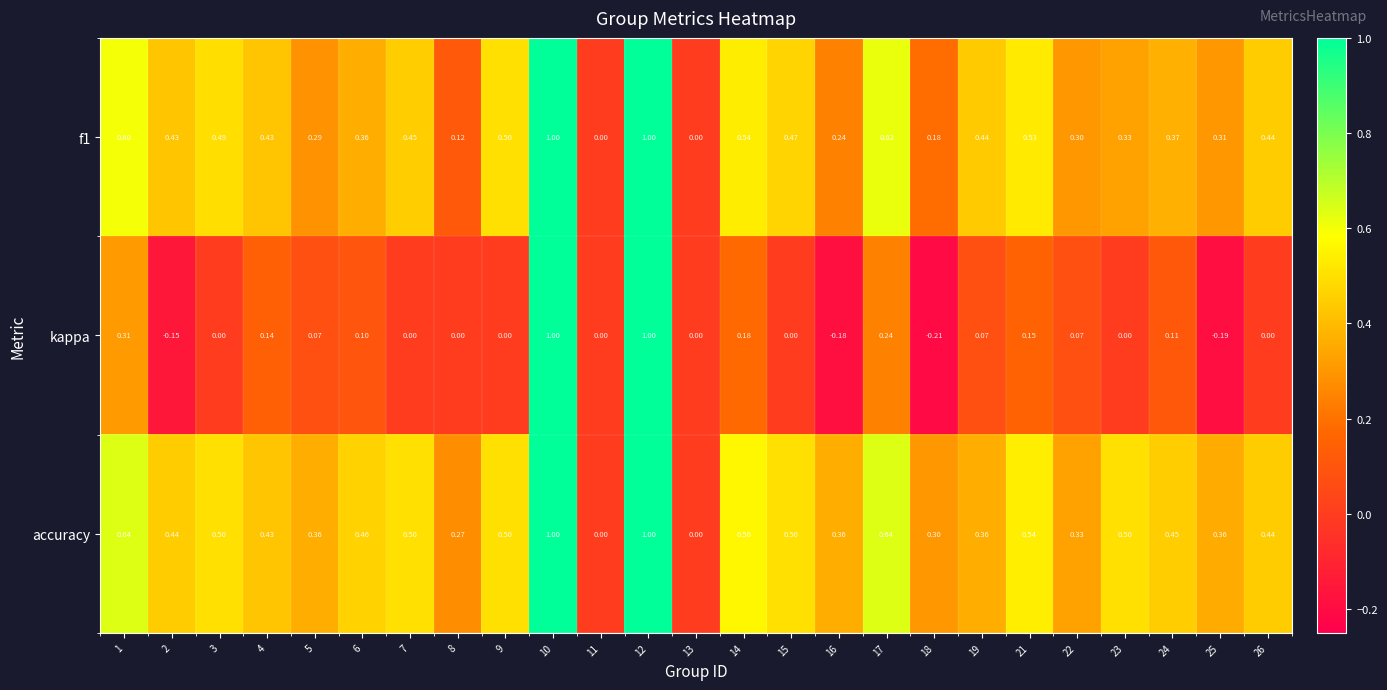

Is the value of kappa at 1 greater than the value of f1 at 19?

No